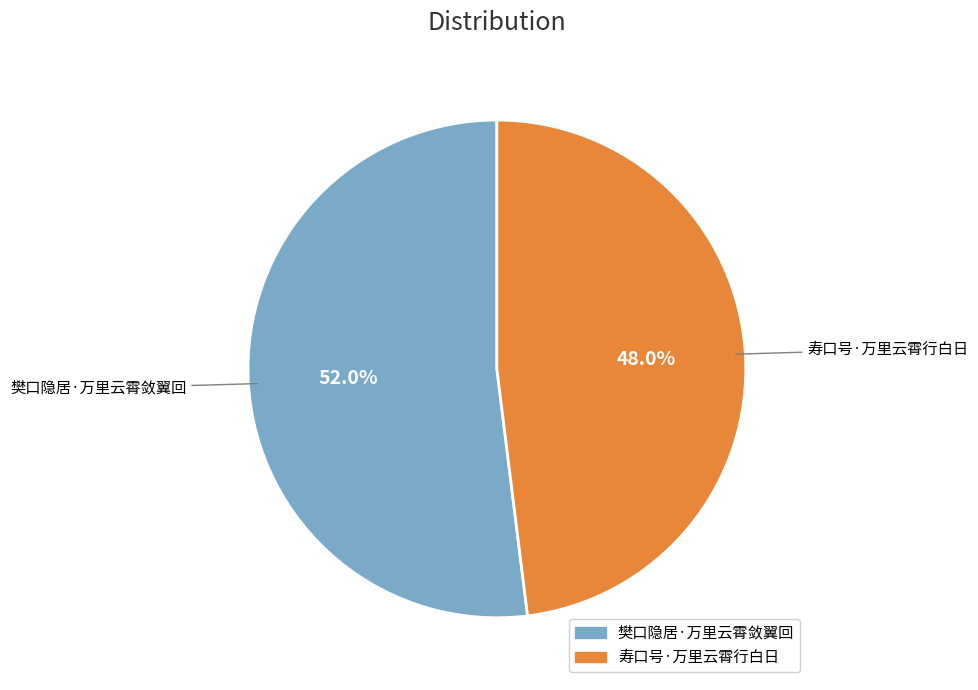

What percentage is the 寿口号·万里云霄行白日 slice, to the nearest percent?

48%